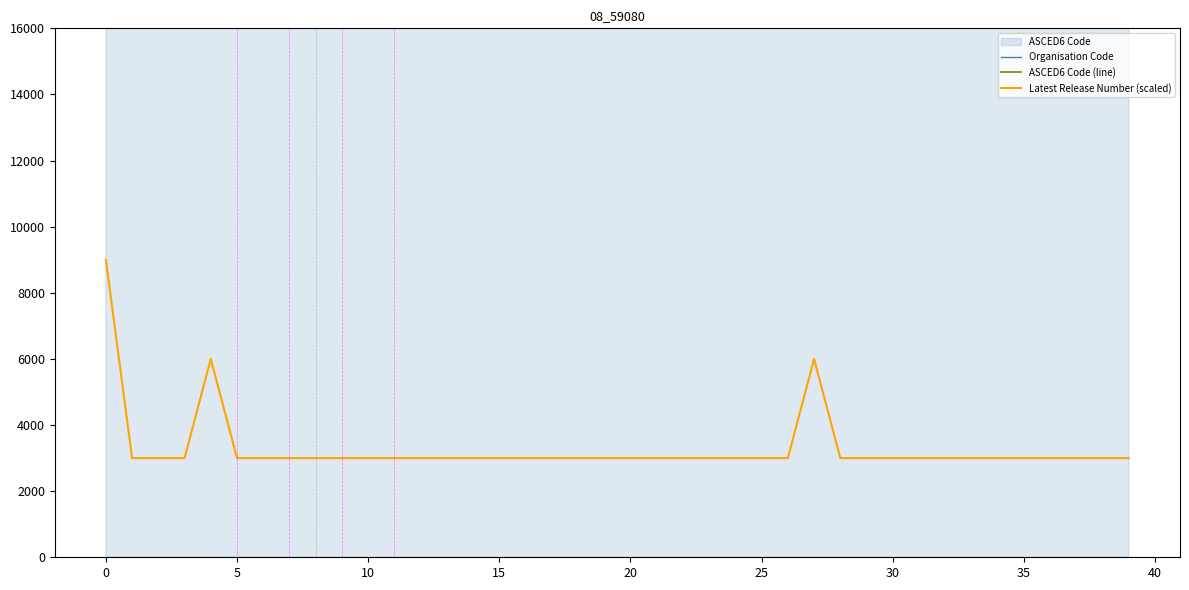

What is the greatest value displayed?

120599